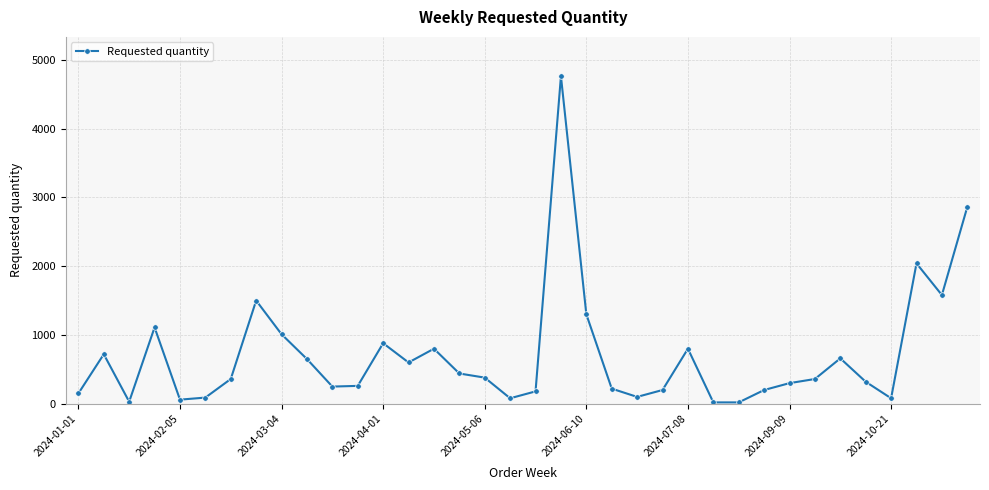

What is the greatest value displayed?

4760